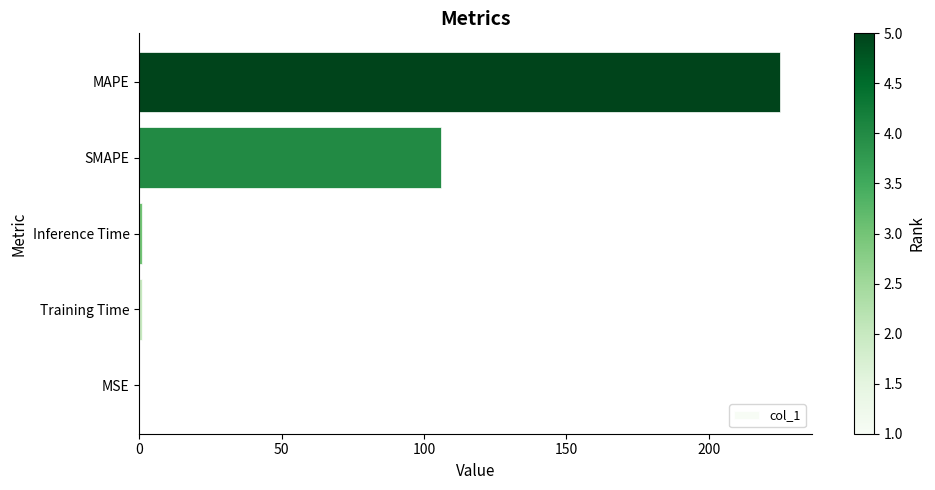

What is the maximum value shown in the chart?

225.0